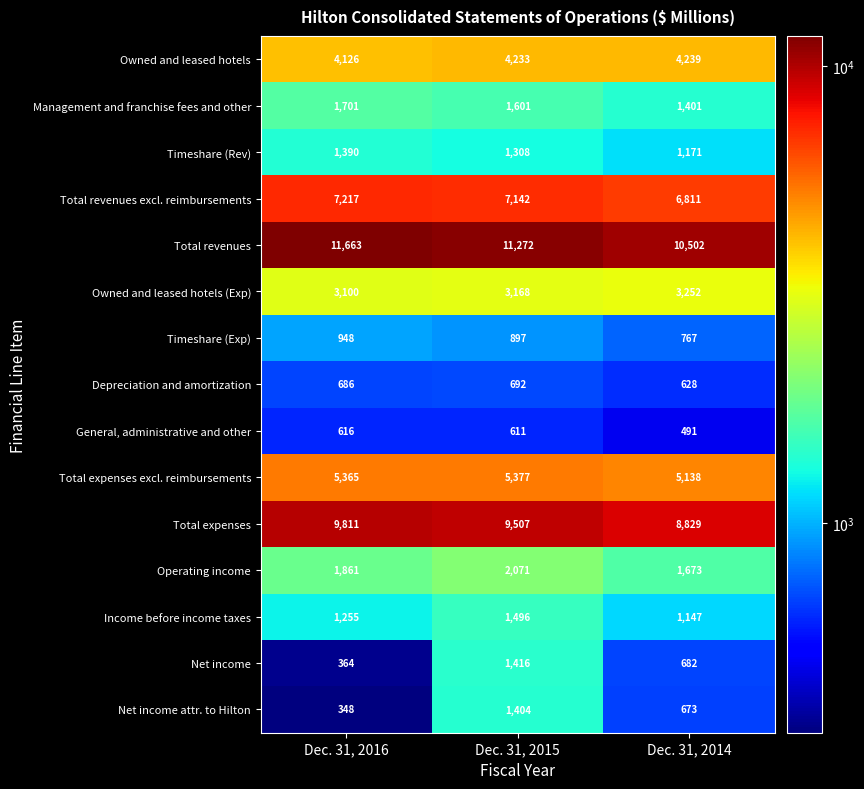

At how many categories does at least one series exceed 6015?

3